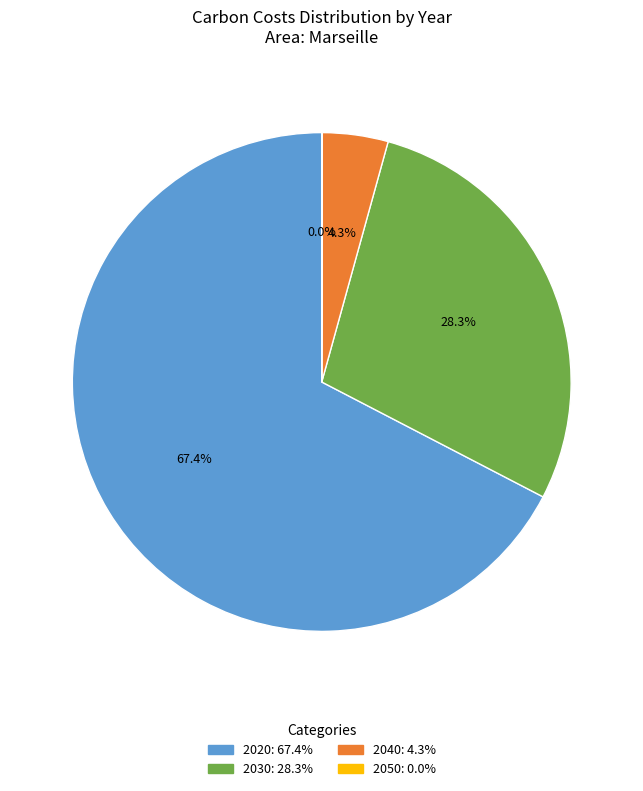

Does 2020 account for over 50% of the chart?

Yes